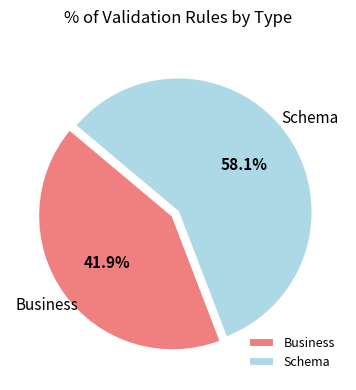

Does Business account for over 50% of the chart?

No